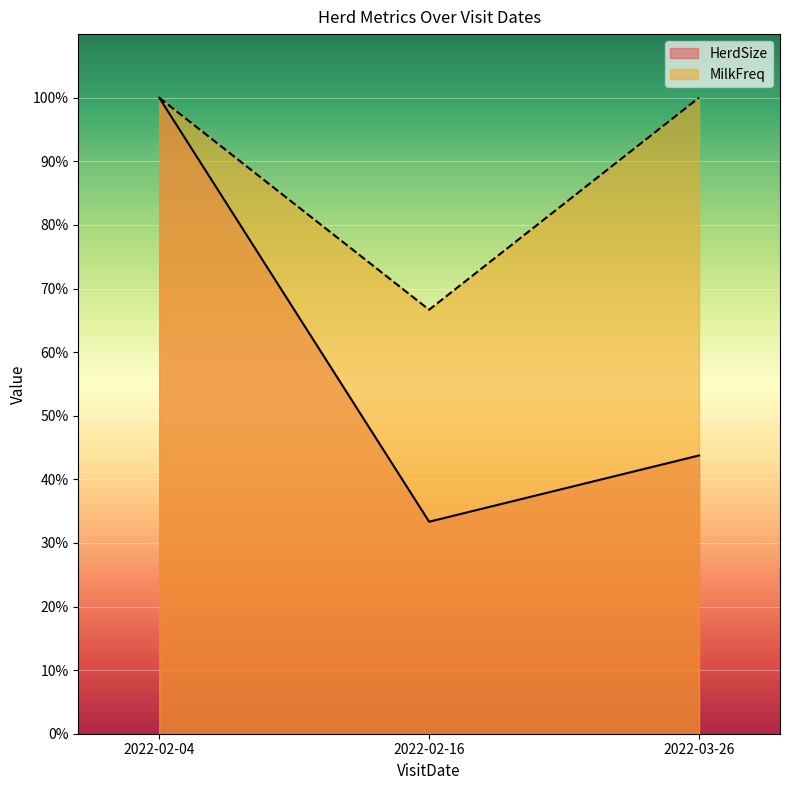

How many lines are shown in the chart?

2